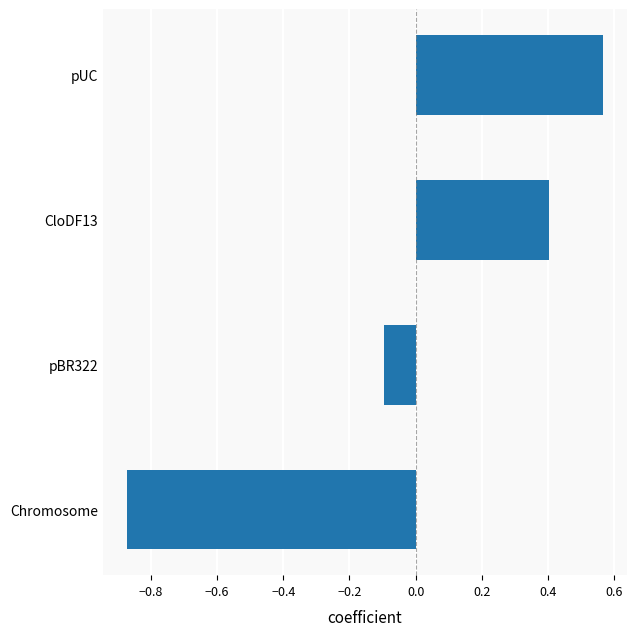

What is the change in value from pBR322 to CloDF13?

+0.5